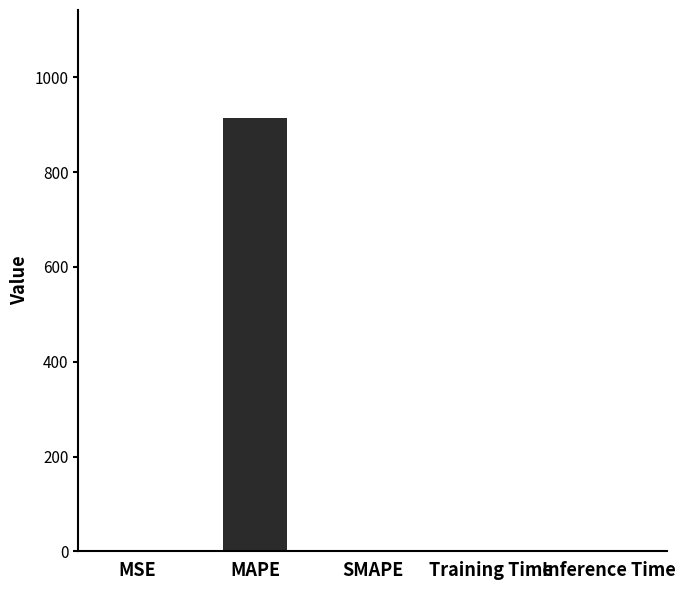

What is the sum of the values at Training Time and Inference Time?

1.7